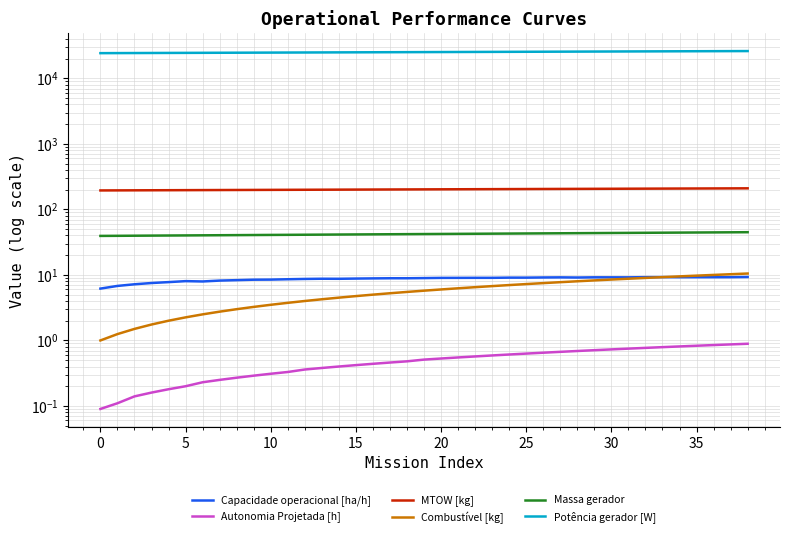

What are all the series names shown in the legend?

Capacidade operacional [ha/h], Autonomia Projetada [h], MTOW [kg], Combustível [kg], Massa gerador, Potência gerador [W]